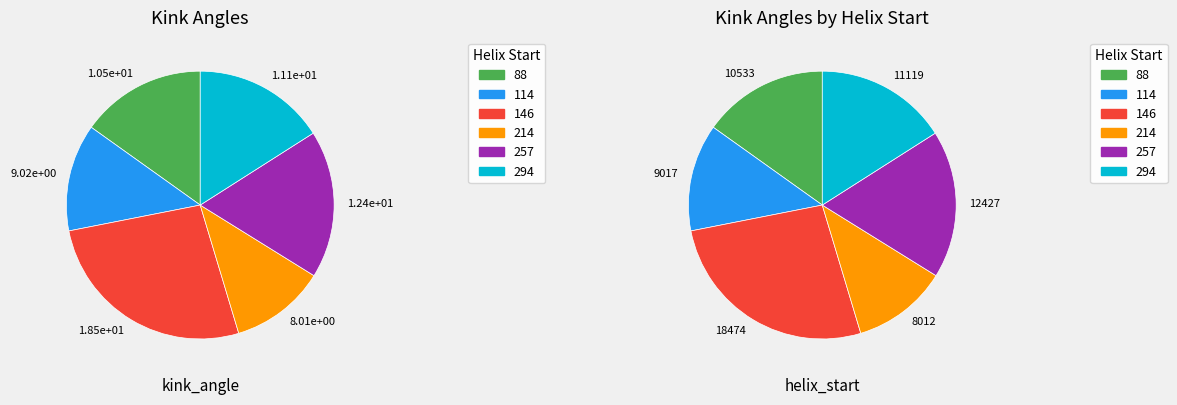

Does 88 account for over 50% of the chart?

No